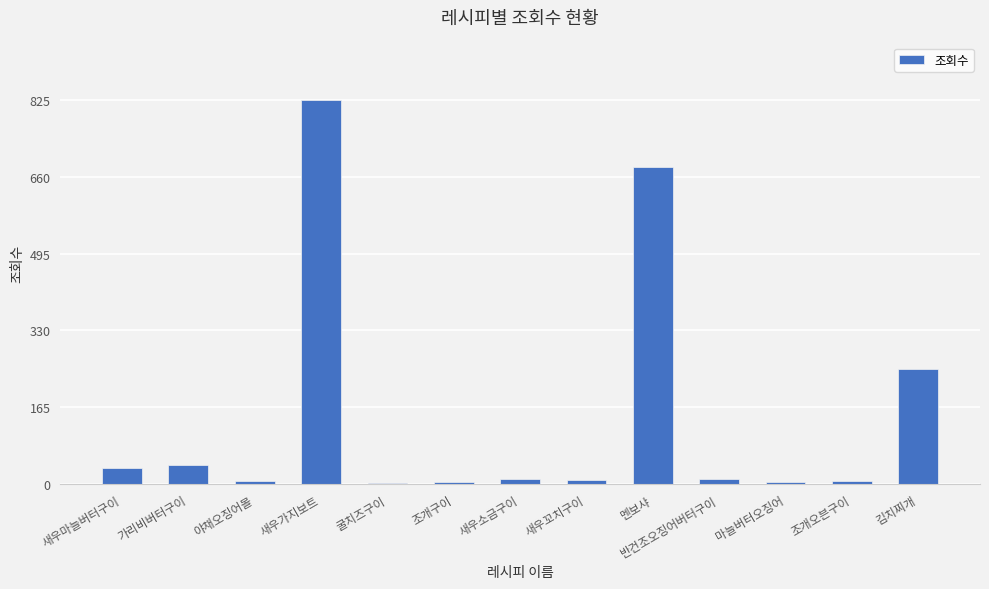

Which label corresponds to the largest value in the chart?

새우가지보트